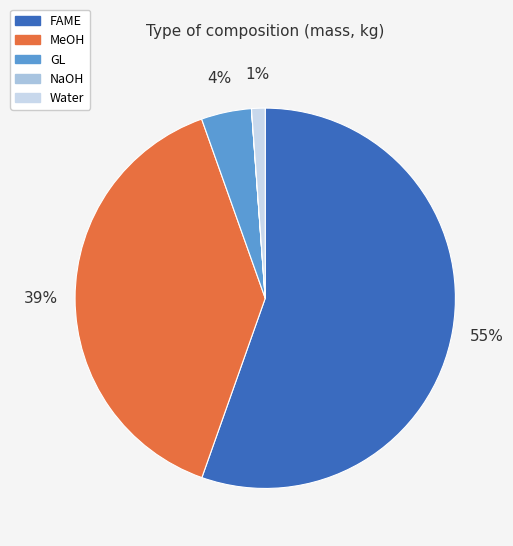

Do MeOH and GL together represent more than half of the pie?

No